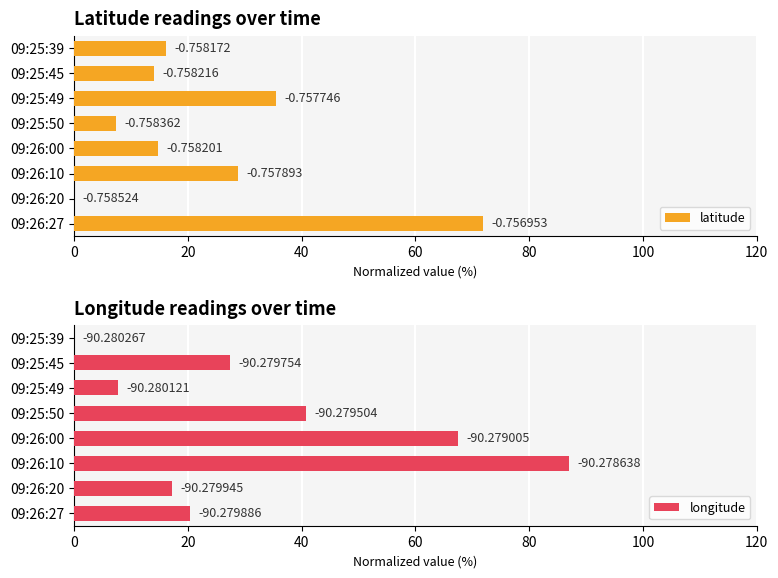

What is the sum of all longitude values?

268.1